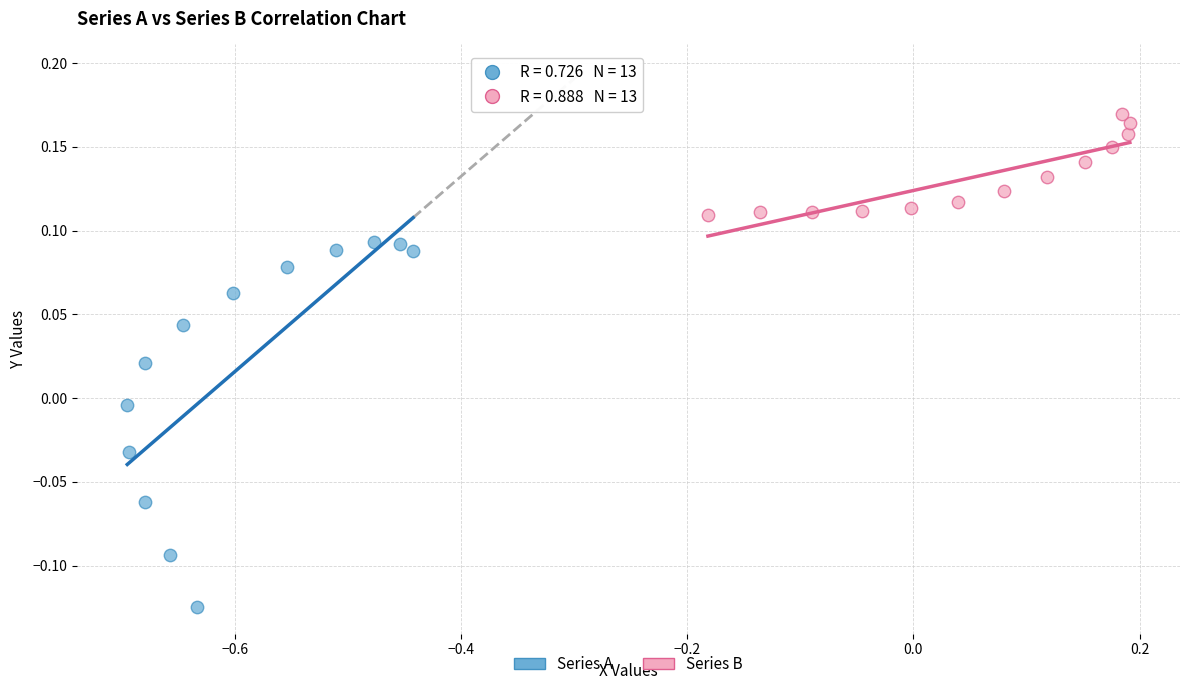

Which series contains the lowest Y value?

Series A